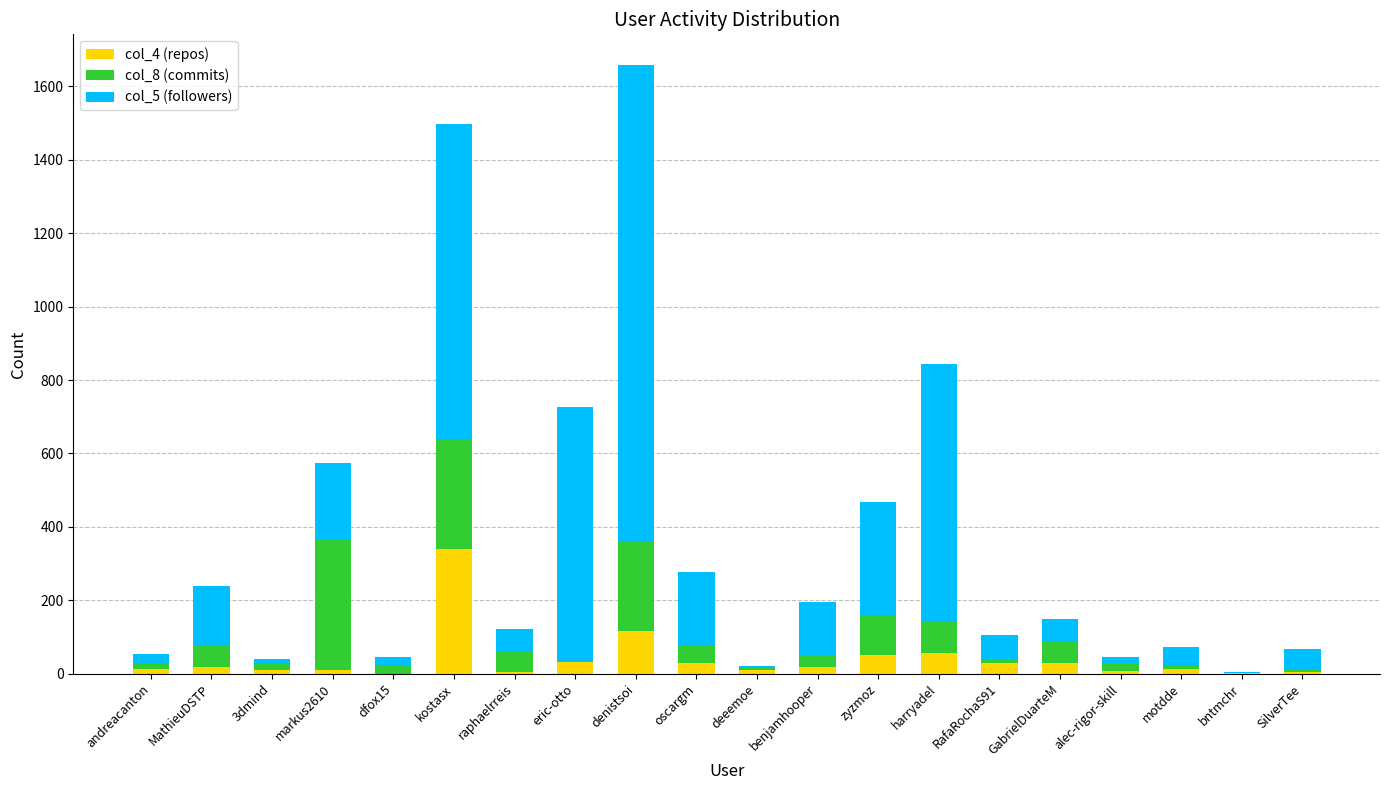

At which label does col_4 (repos) reach its peak?

kostasx